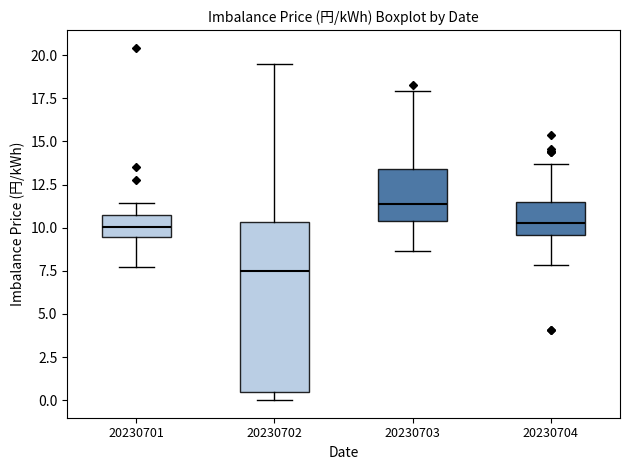

Comparing the boxes themselves (not the whiskers), which one is the tallest?

20230702